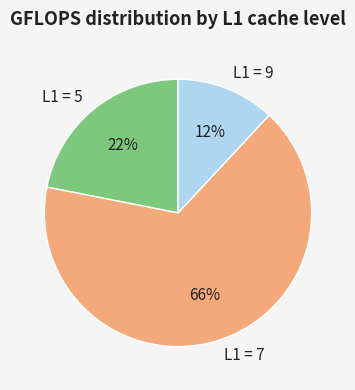

Which slice is the smallest?

L1 = 9